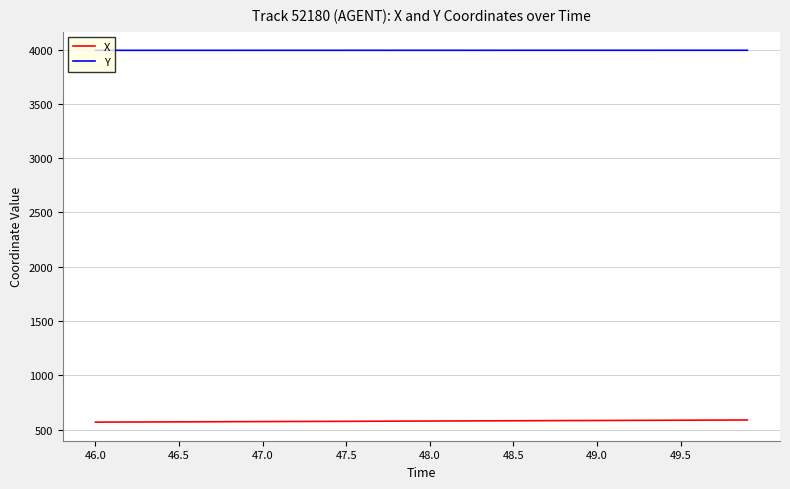

List the series in order of their peak value, lowest first.

X, Y